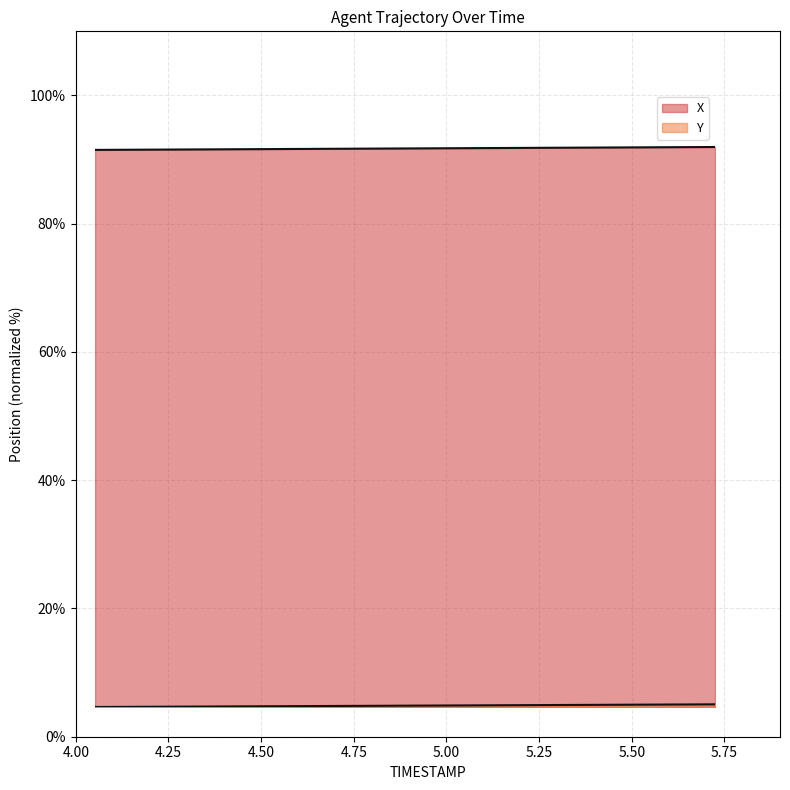

What is the value of the Y point at the 13th from the left?

0.3